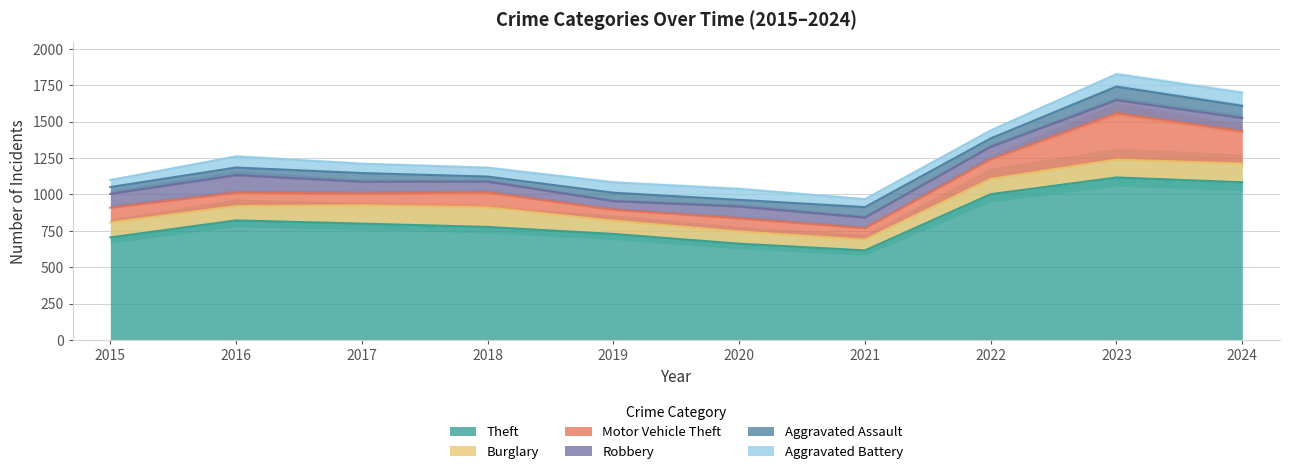

How many series are shown in this chart?

6